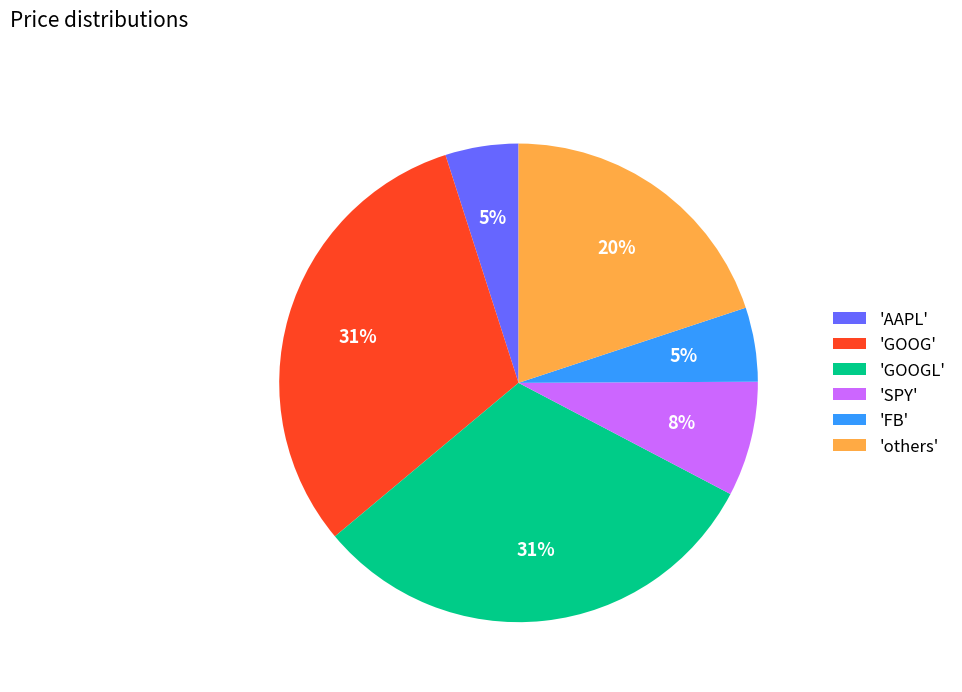

Between 'SPY' and 'GOOGL', which is larger?

'GOOGL'